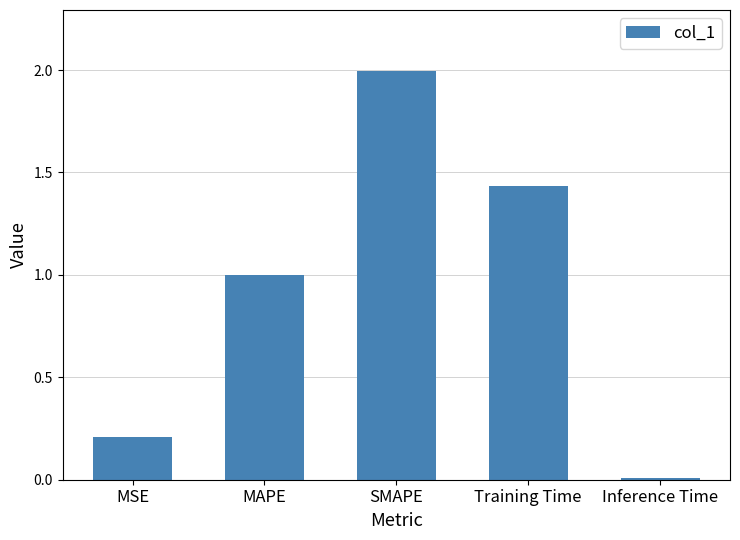

What is the sum of the values at MSE and SMAPE?

2.2